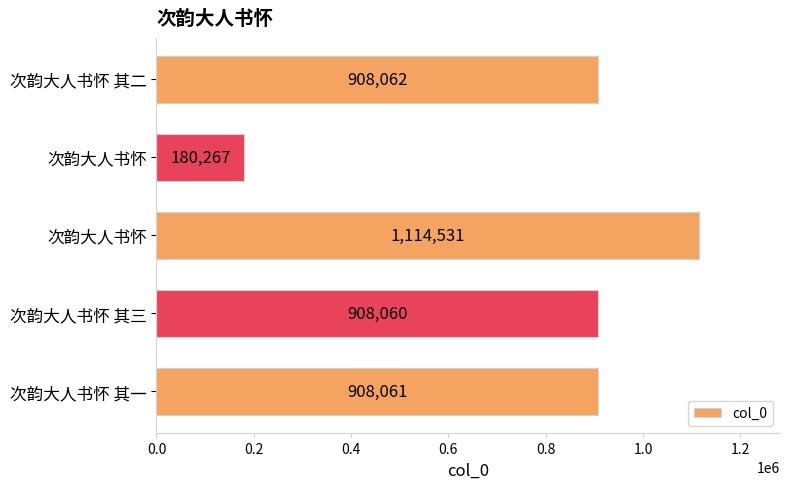

Are the bars grouped side by side (vs. stacked)?

No